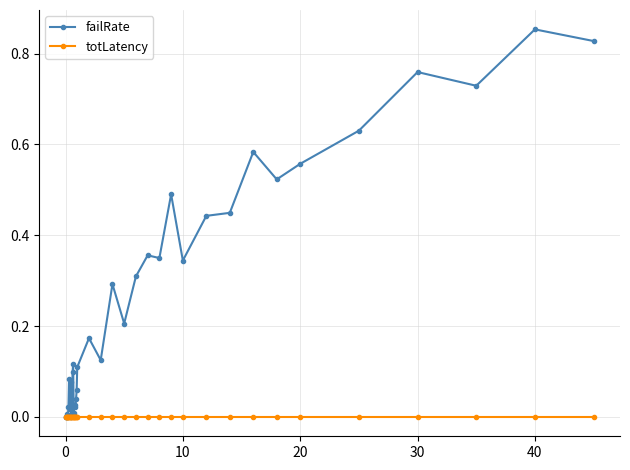

How many categories are shown in the chart?

40